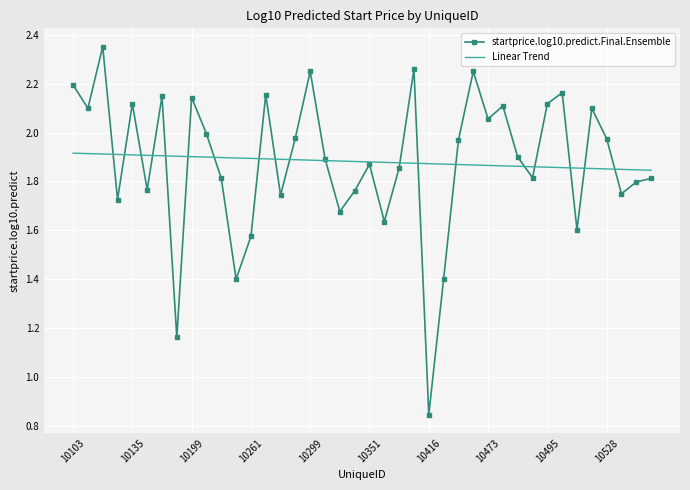

Which series has the largest range (max minus min)?

startprice.log10.predict.Final.Ensemble